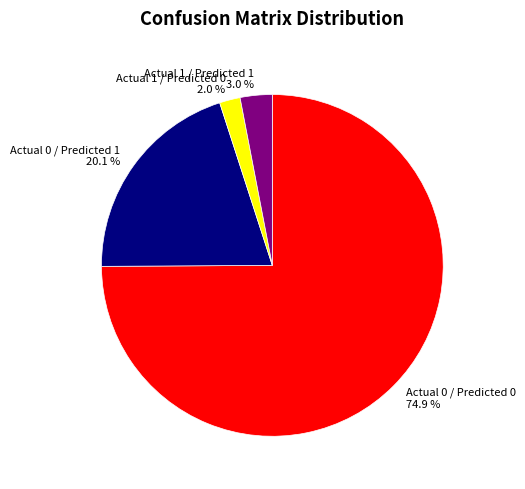

To the nearest percent, what percentage of the pie is Actual 0 / Predicted 0?

75%